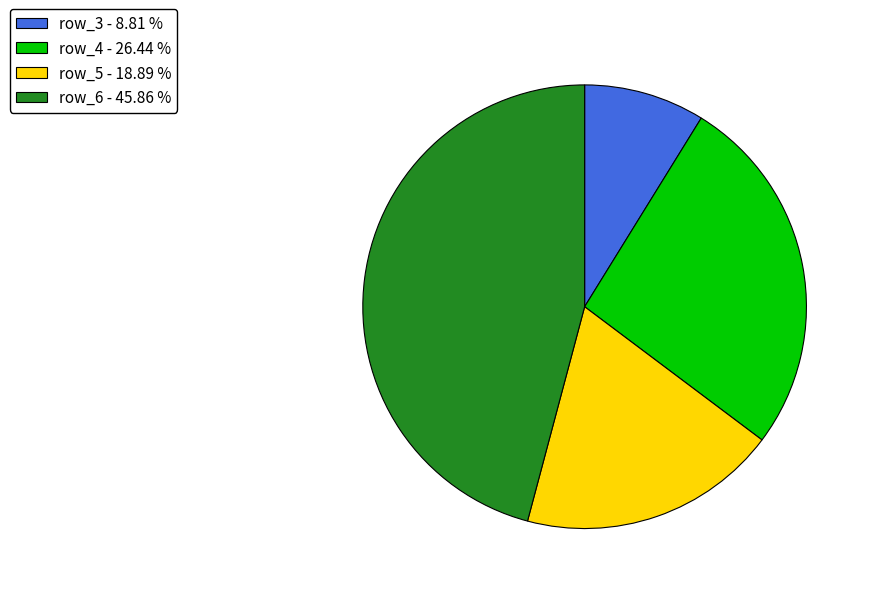

Does any single category account for the majority?

No